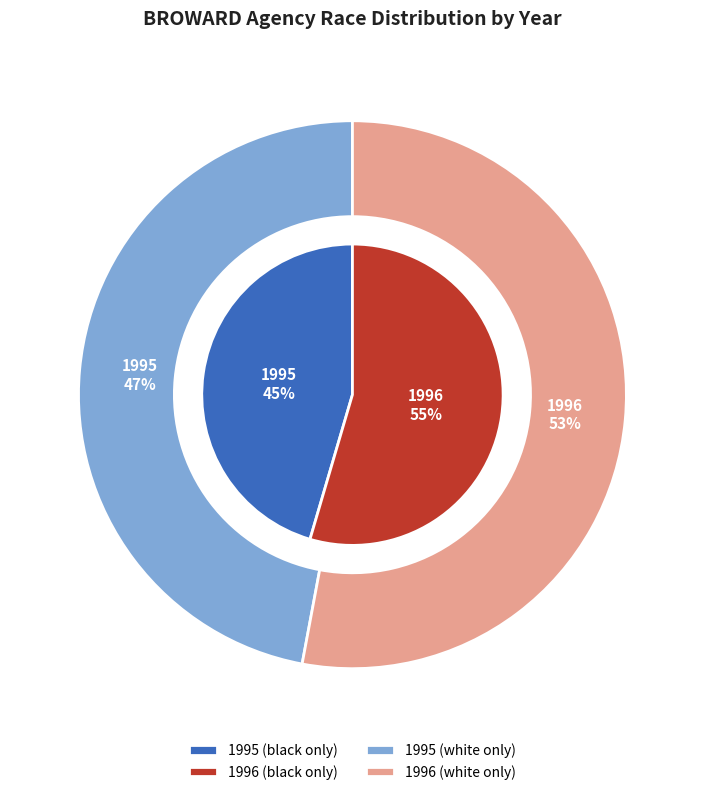

What percentage do 1996 and 1995 together represent?

100.0%